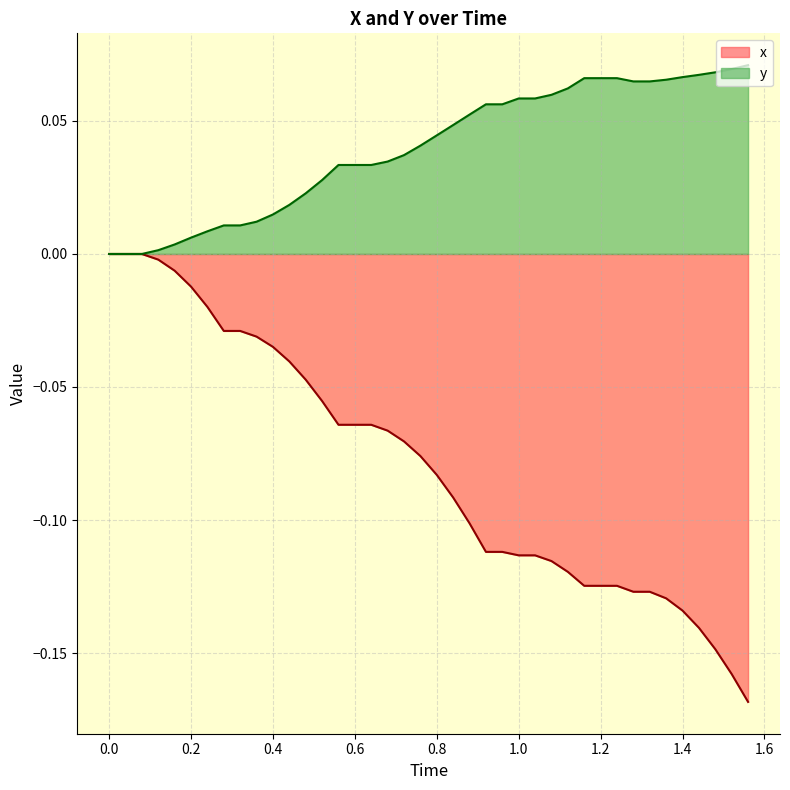

List the series in order of their peak value, highest first.

y, x